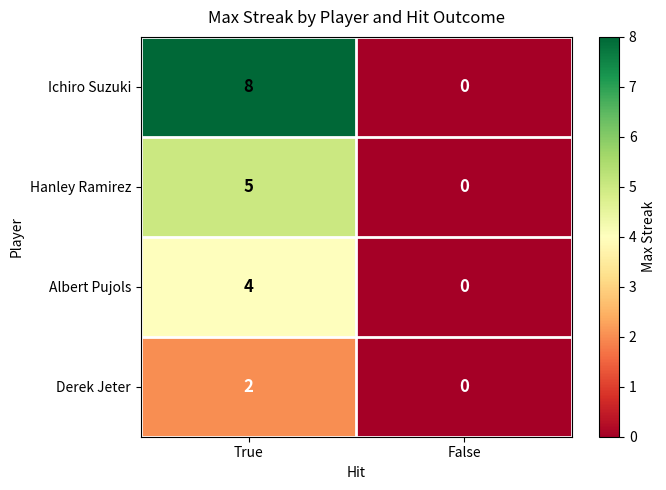

What is the sum of the Albert Pujols values at True and False?

4